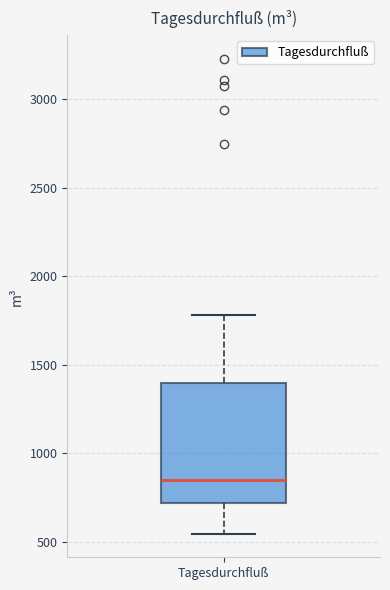

Read this box plot against the y-axis: the position of the median line, the range covered by the box, and the ends of both whiskers. The values are not printed on the chart, so give them approximately, as read against the axis.

median 850, box 700 to 1400, whiskers 550 to 1800